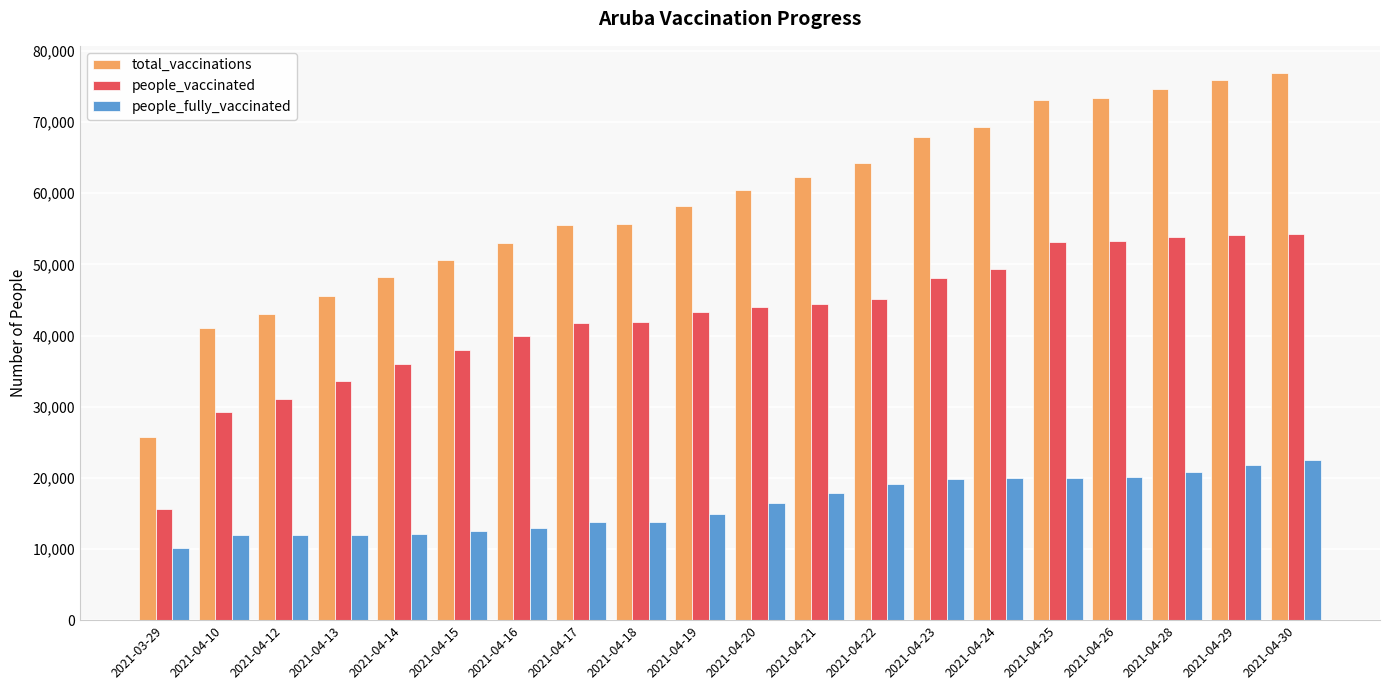

Which category has the highest value in the people_fully_vaccinated series?

2021-04-30